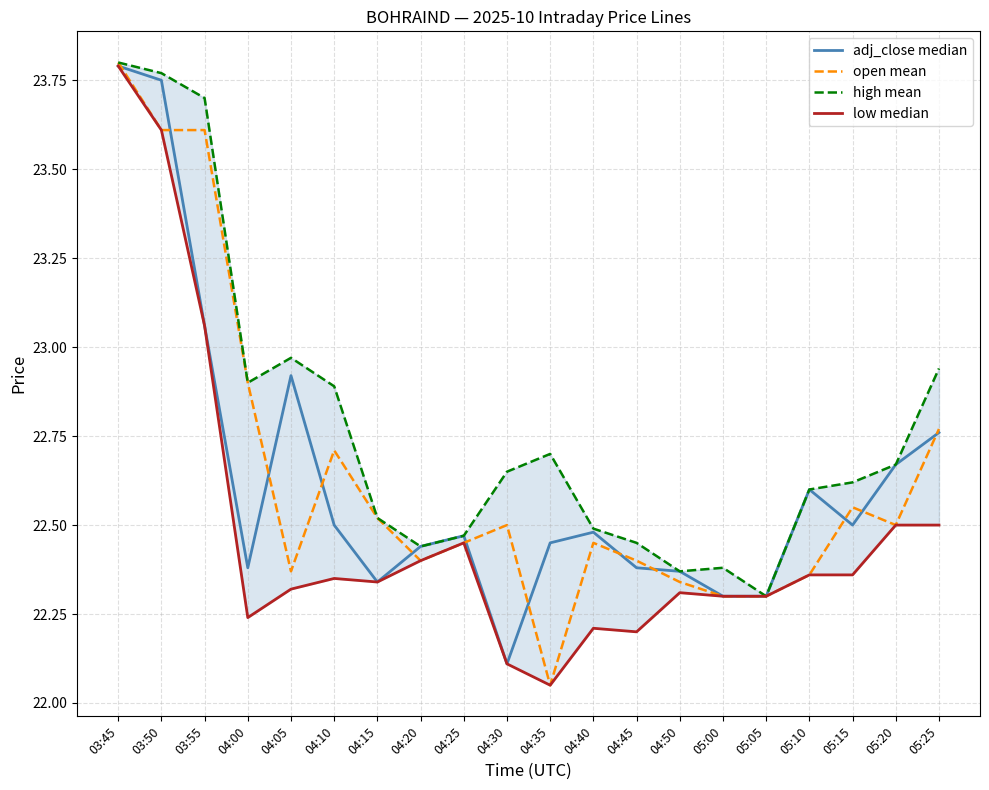

What is the difference between the maximum and minimum values in the adj_close median series?

1.7